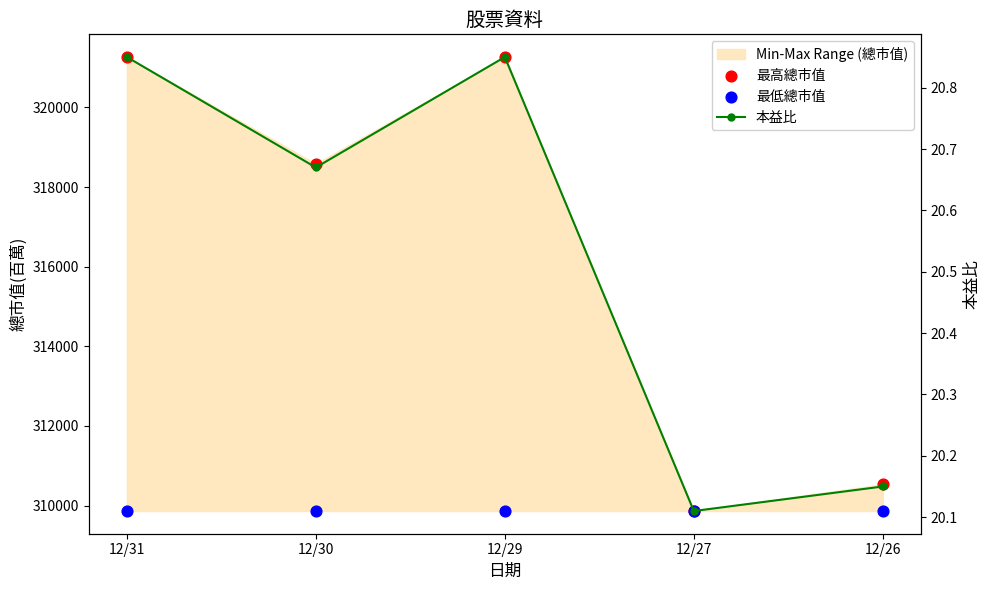

At which category is the sum across all series the highest?

12/31